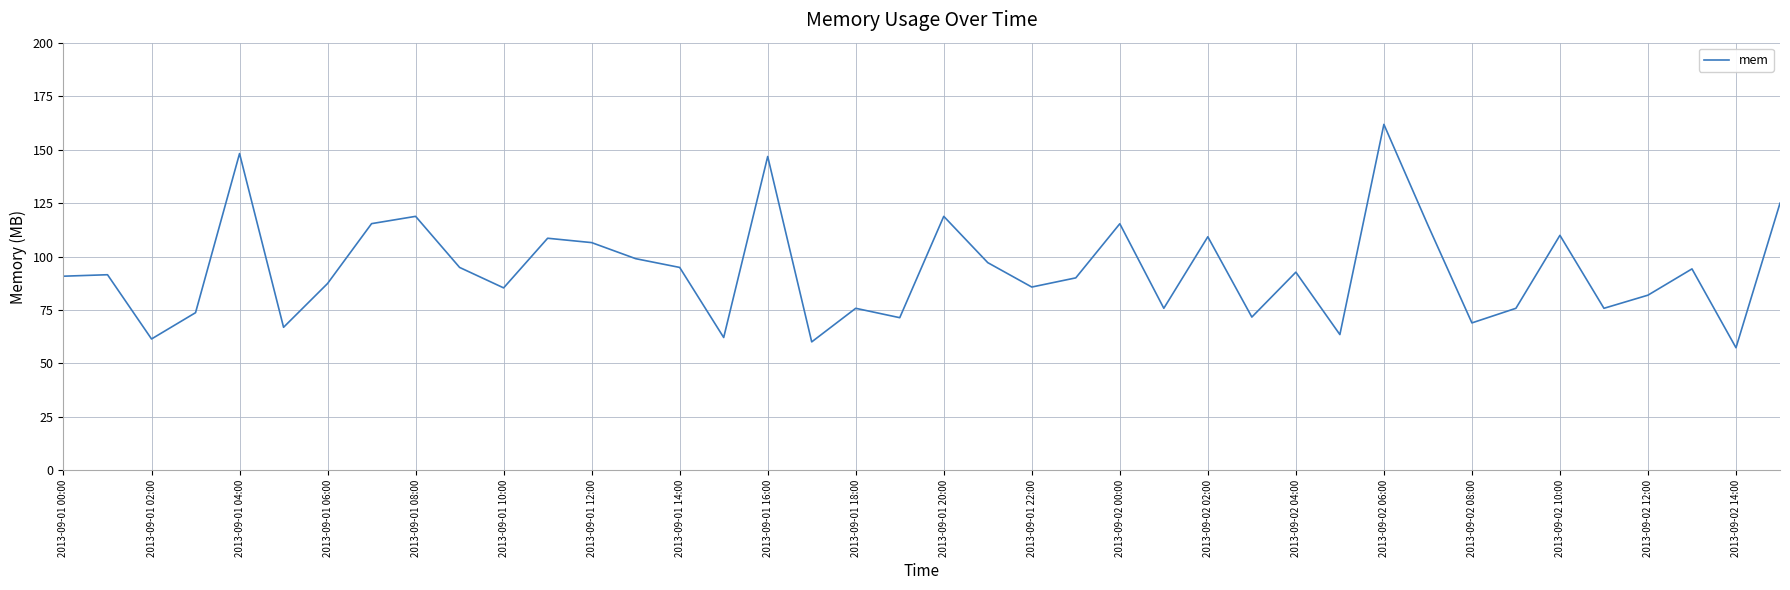

What is the greatest value displayed?

161.8